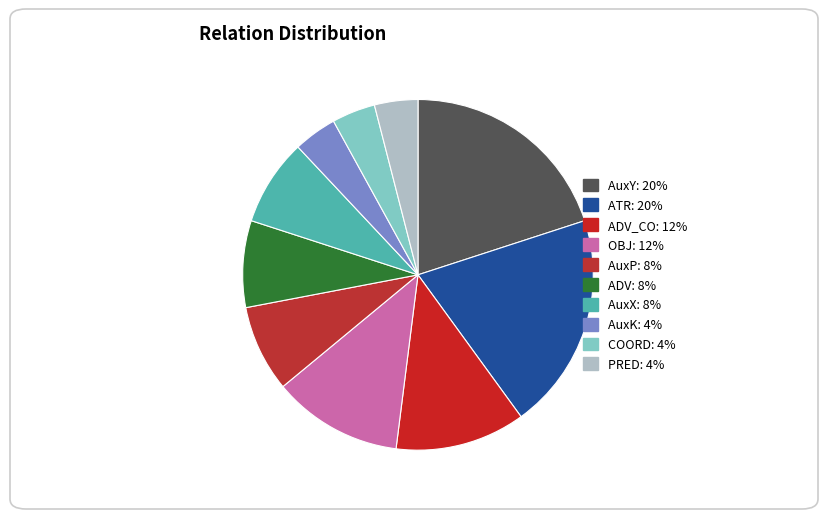

What is the smallest slice in the pie chart?

AuxK